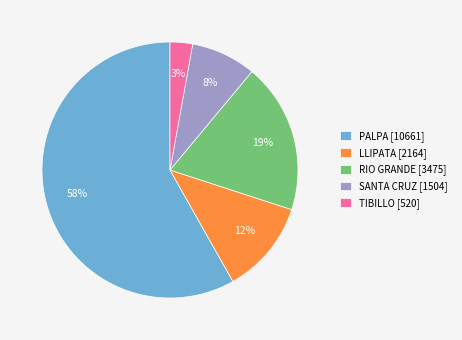

To the nearest percent, what is the combined percentage of PALPA and SANTA CRUZ?

66%